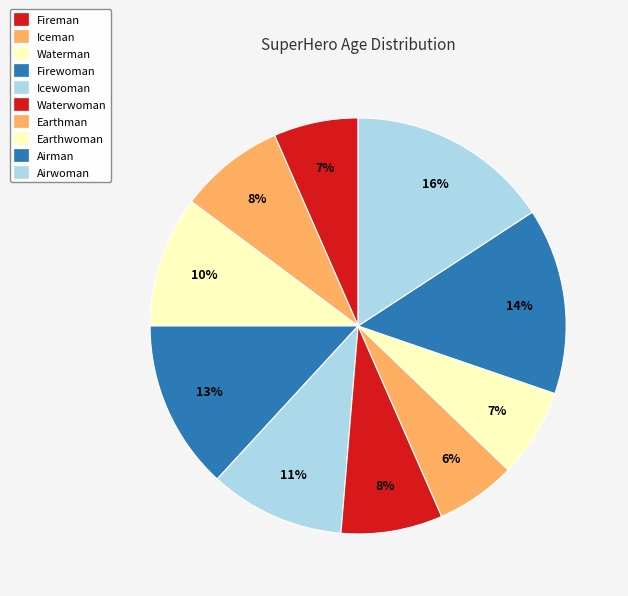

True or false: Airwoman accounts for 16% of the total.

True